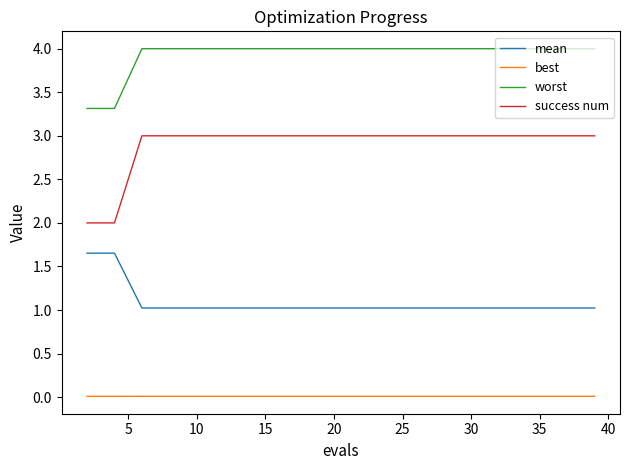

True or false: success num and mean intersect in this chart.

False